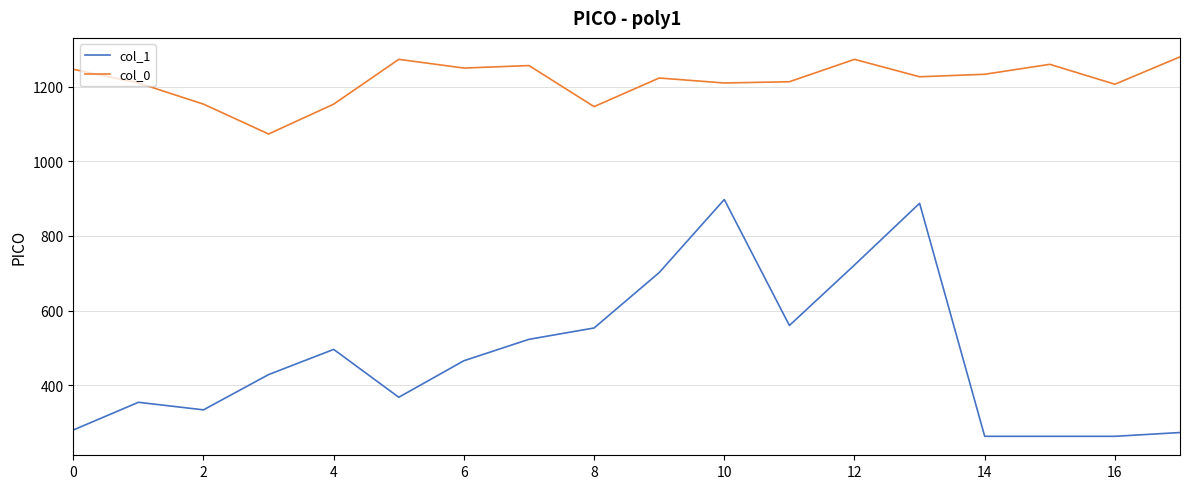

List the series in order of their peak value, lowest first.

col_1, col_0